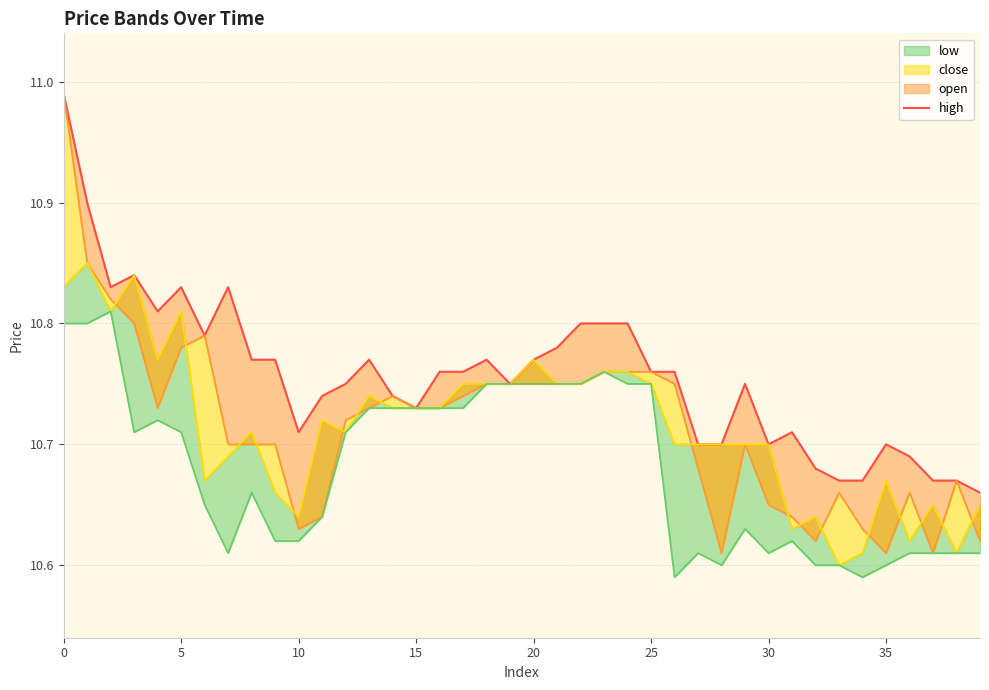

Approximately how many times larger is the value at 25 compared to 17?

1.0